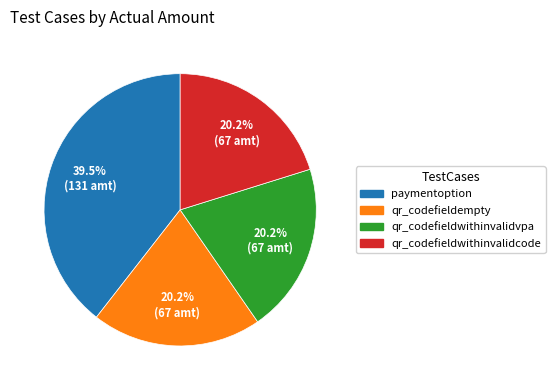

Does any single category account for the majority?

No